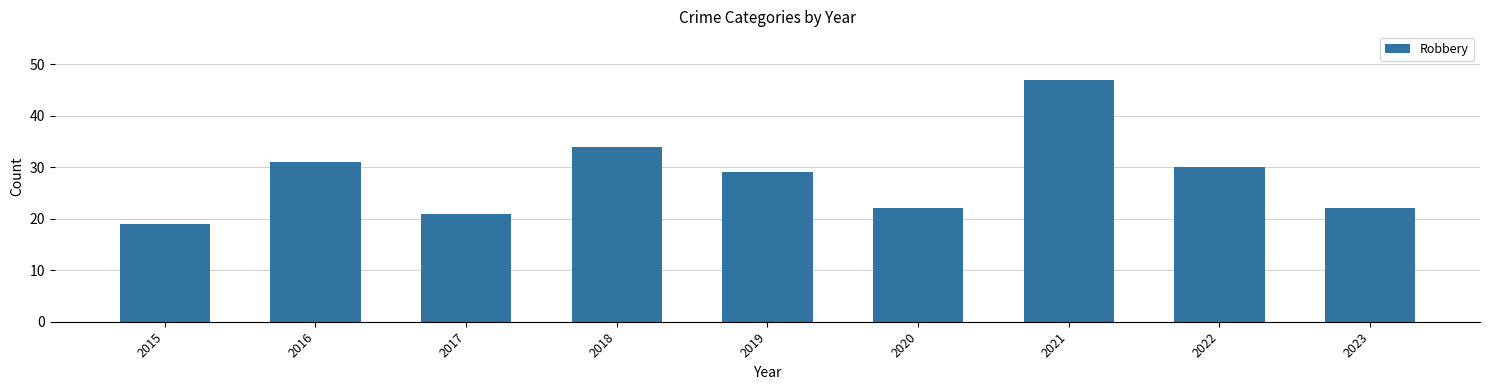

What is the average value?

28